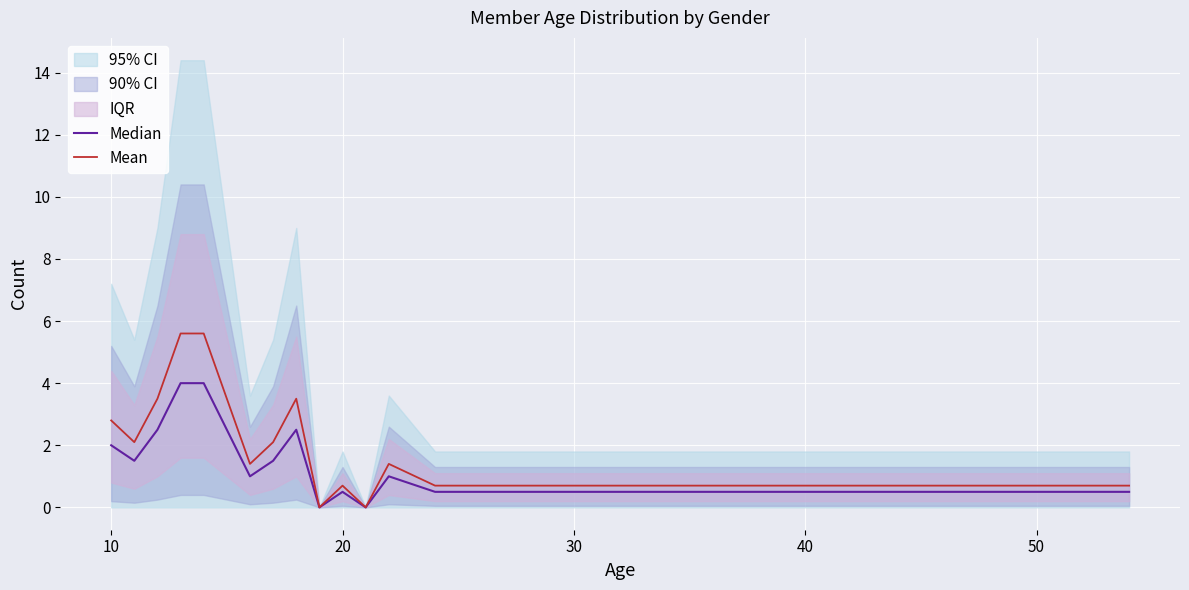

The Mean series shows 0.2 at 40. True or false?

False